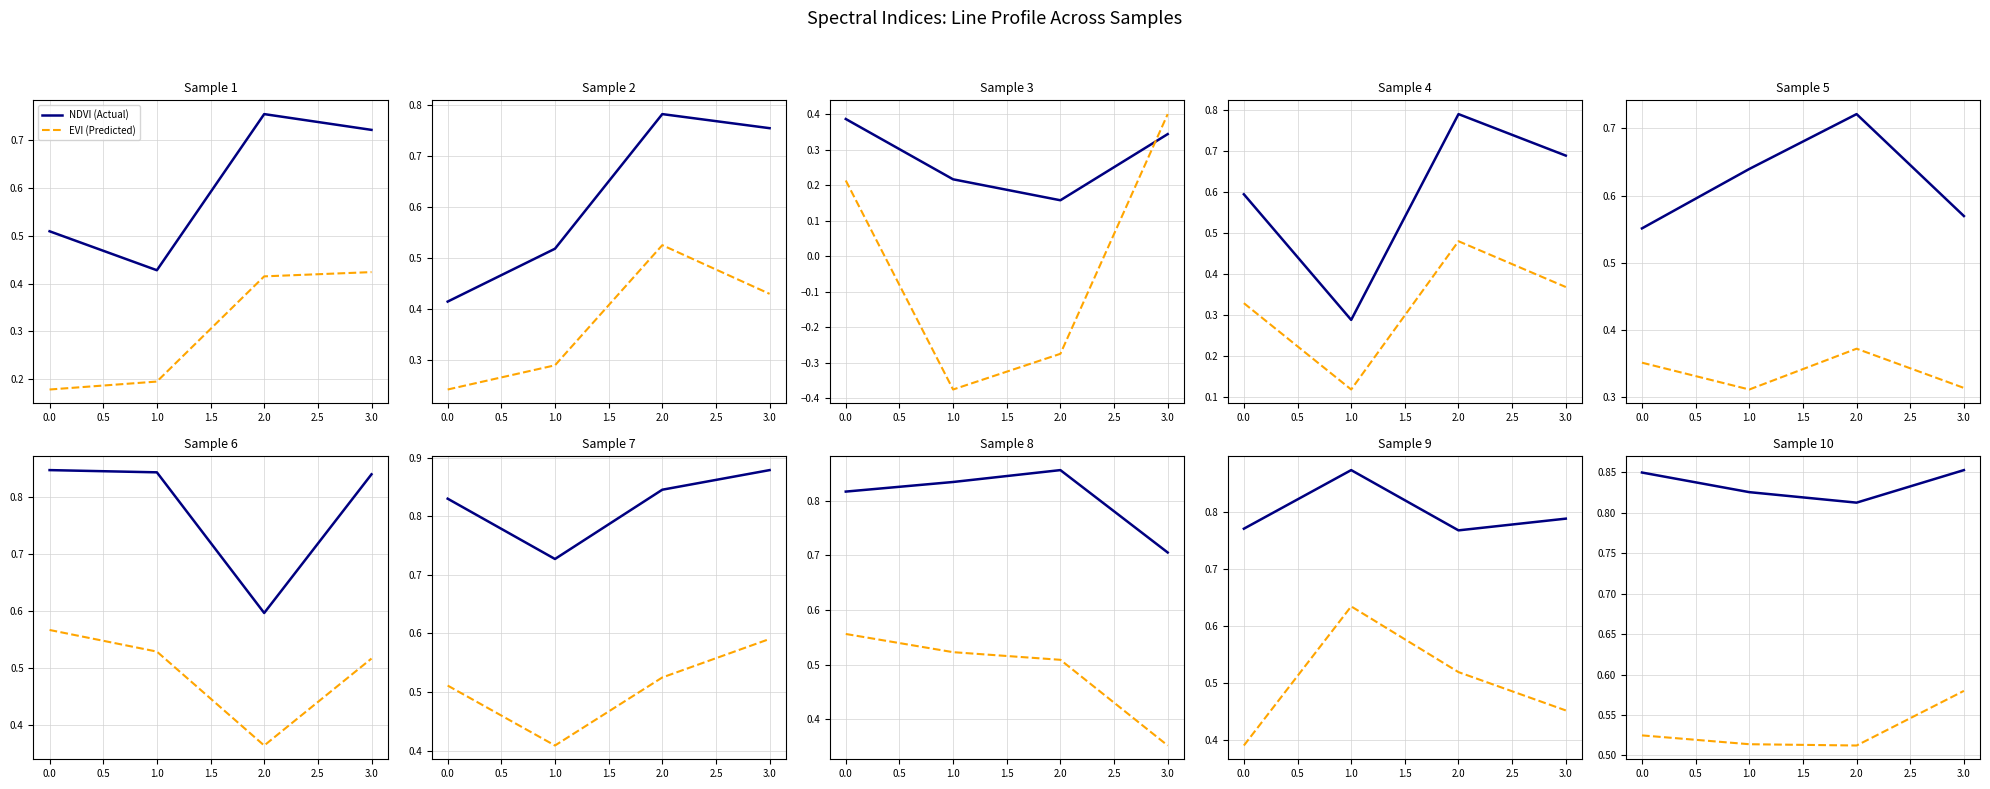

List the series in order of their peak value, lowest first.

EVI (Predicted), NDVI (Actual)